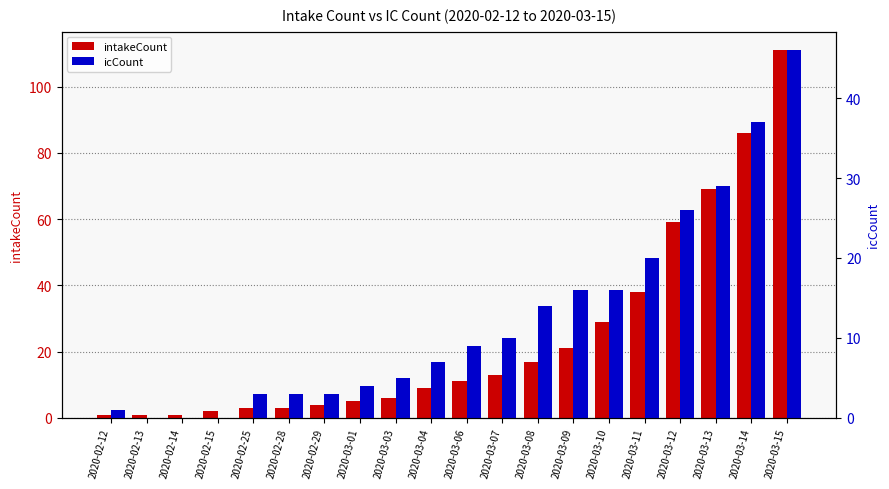

Does the chart contain any negative values?

No